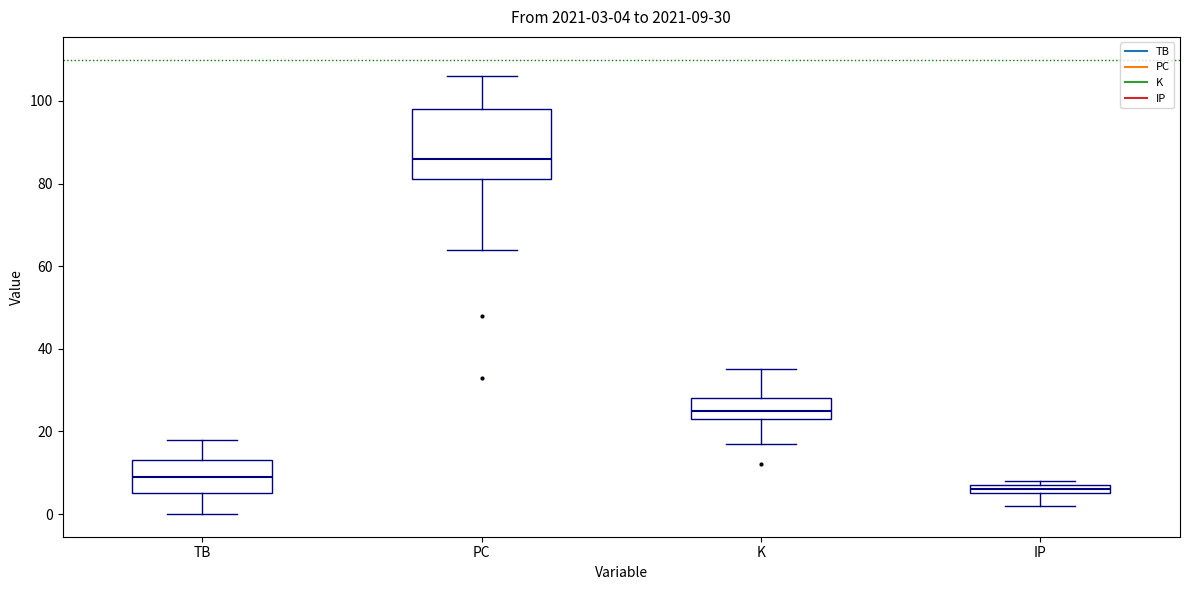

Which box is the tallest, from its lower edge to its upper edge?

PC